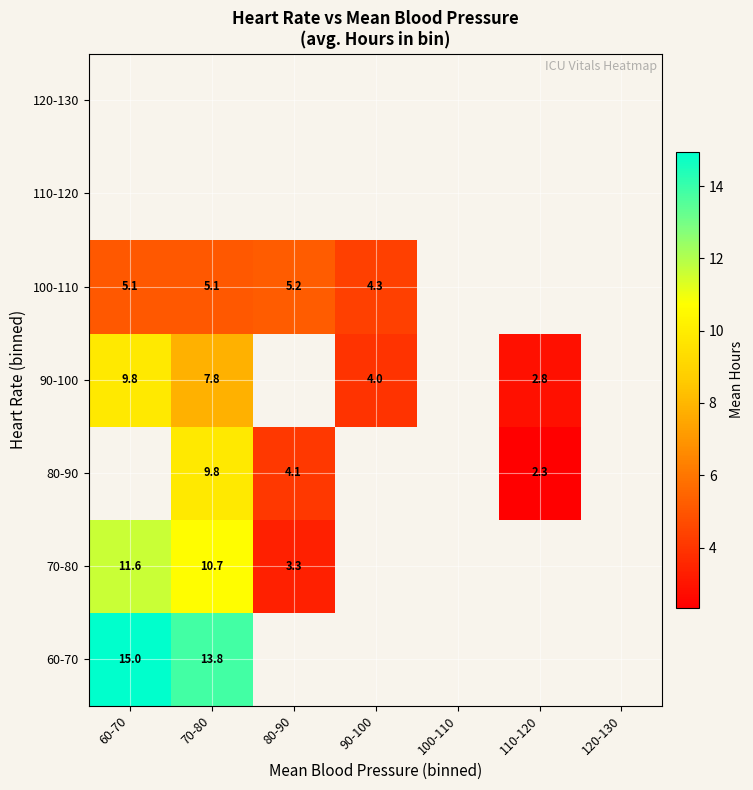

Count the number of data series in this chart.

7